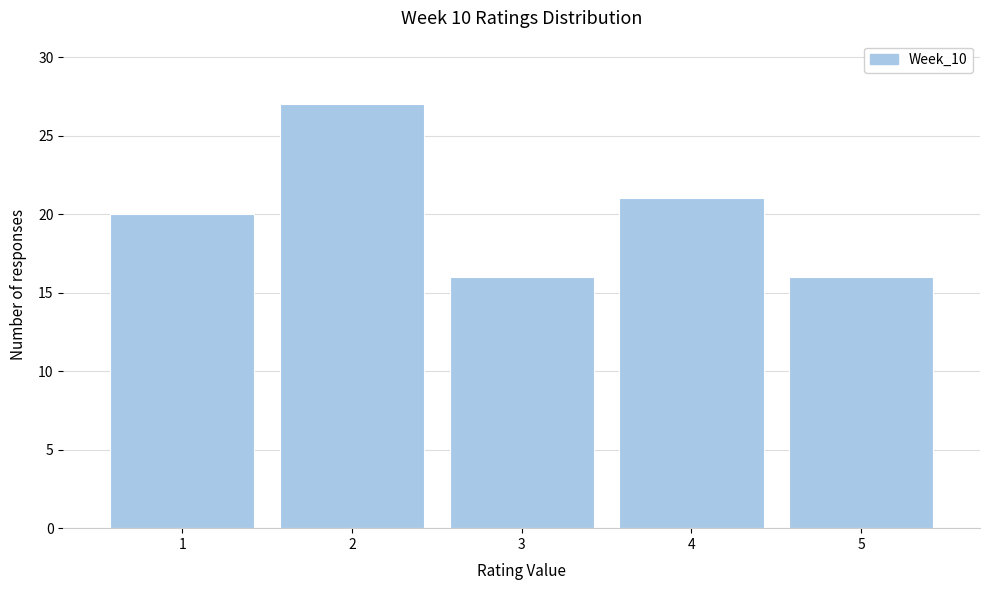

Reading left to right, list every bar in this chart as the range it spans on the x-axis followed by its height. The values are not printed on the chart, so give them approximately, as read against the axis.

0.5 to 1.5: 20
1.5 to 2.5: 27
2.5 to 3.5: 16
3.5 to 4.5: 21
4.5 to 5.5: 16